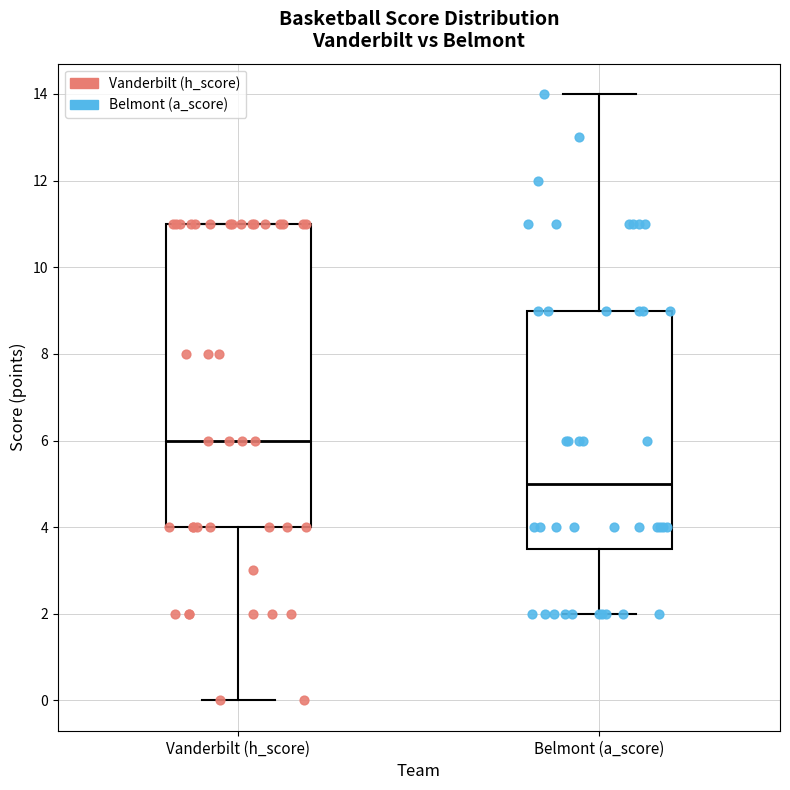

Where does the upper whisker of the box for Belmont (a_score) end on the y-axis? The values are not printed on the chart, so give them approximately, as read against the axis.

14.0